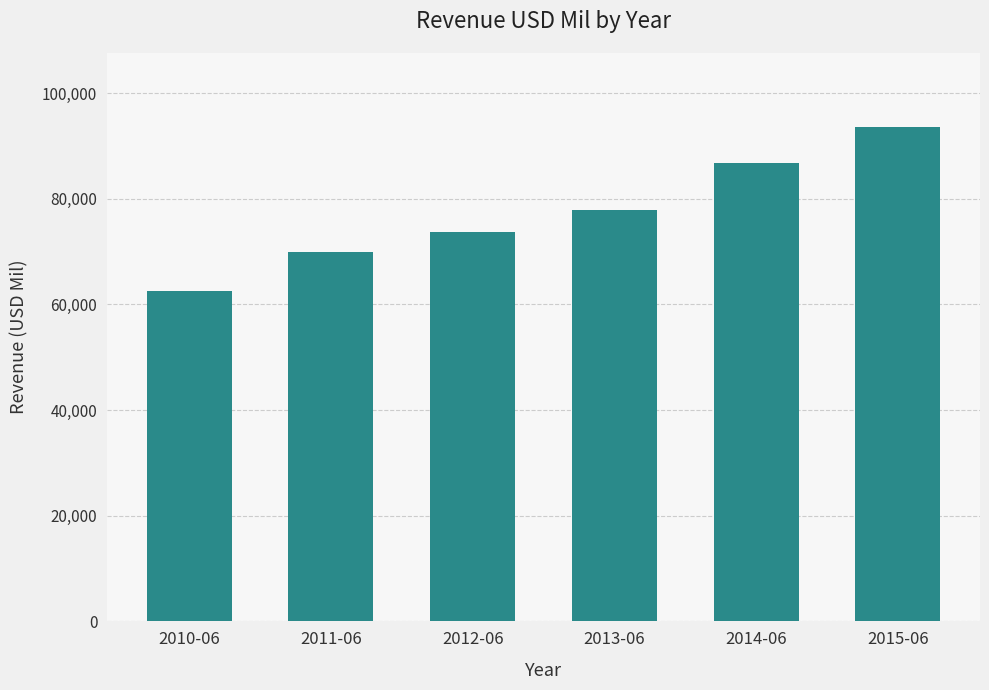

List the labels in order of value, largest first.

2015-06, 2014-06, 2013-06, 2012-06, 2011-06, 2010-06